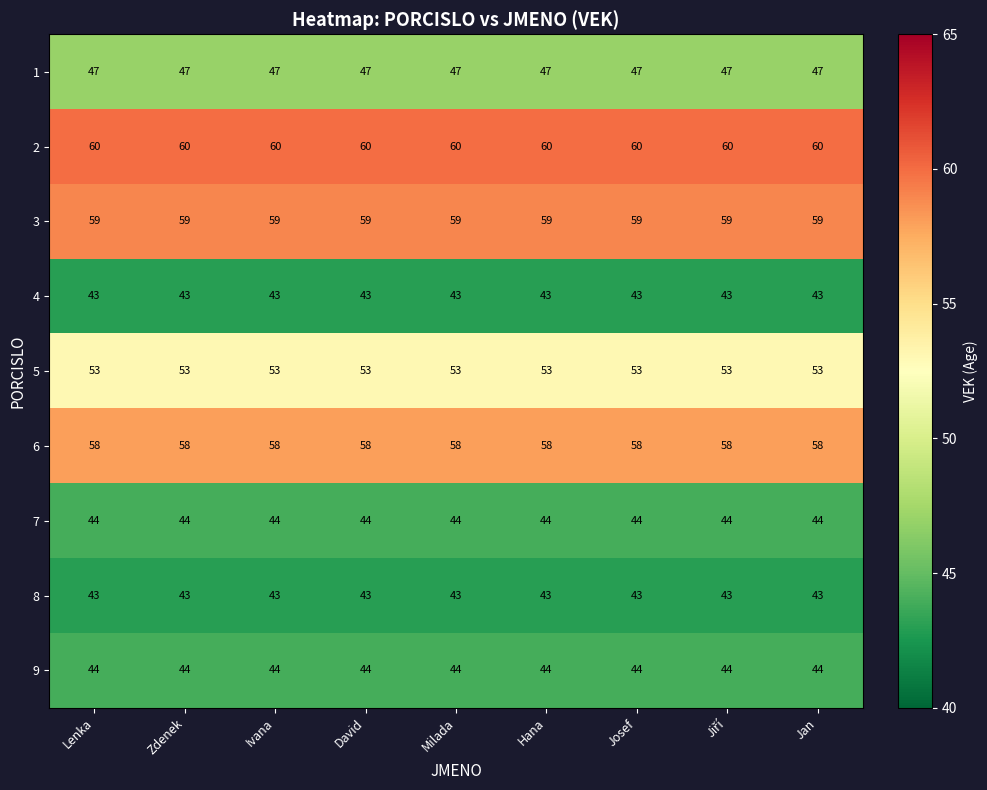

What is the difference between the highest and lowest values at David?

17